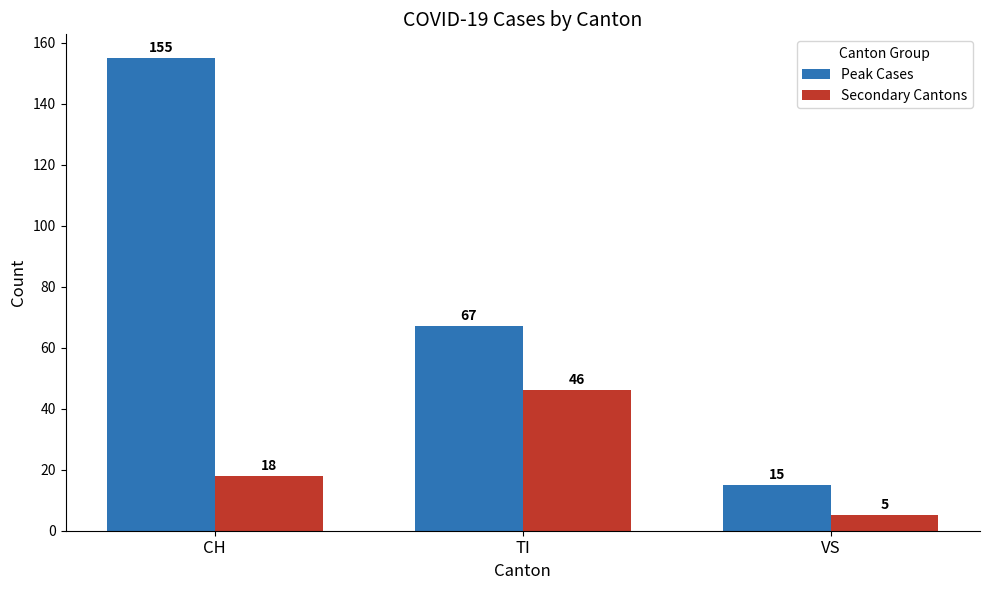

What is the value of the Peak Cases bar at the 1st from the left?

155